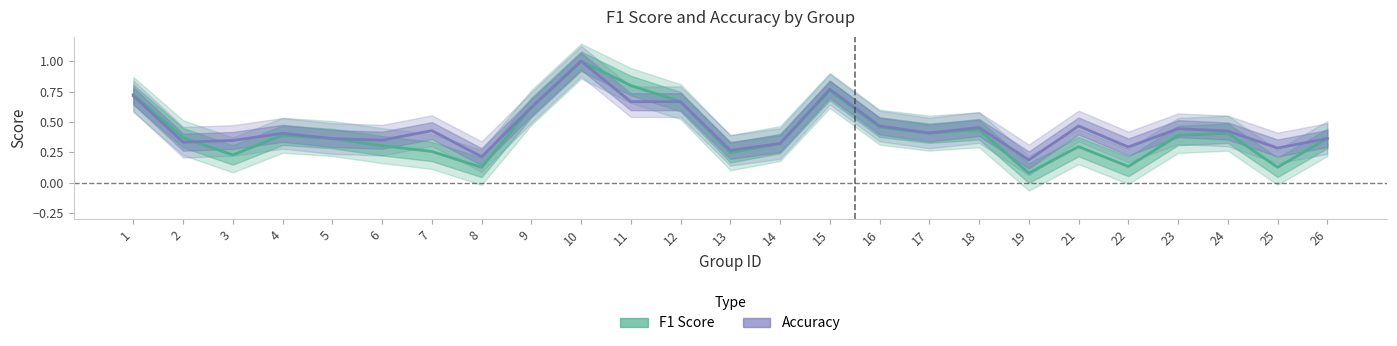

Reading left to right, transcribe all the data shown in this chart.

f1: 0.7	0.4	0.2	0.4	0.4	0.3	0.3	0.1	0.6	1.0	0.8	0.7	0.2	0.3	0.8	0.5	0.4	0.4	0.1	0.3	0.1	0.4	0.4	0.1	0.4
accuracy: 0.7	0.3	0.3	0.4	0.4	0.3	0.4	0.2	0.6	1.0	0.7	0.7	0.3	0.3	0.8	0.5	0.4	0.5	0.2	0.5	0.3	0.4	0.4	0.3	0.4